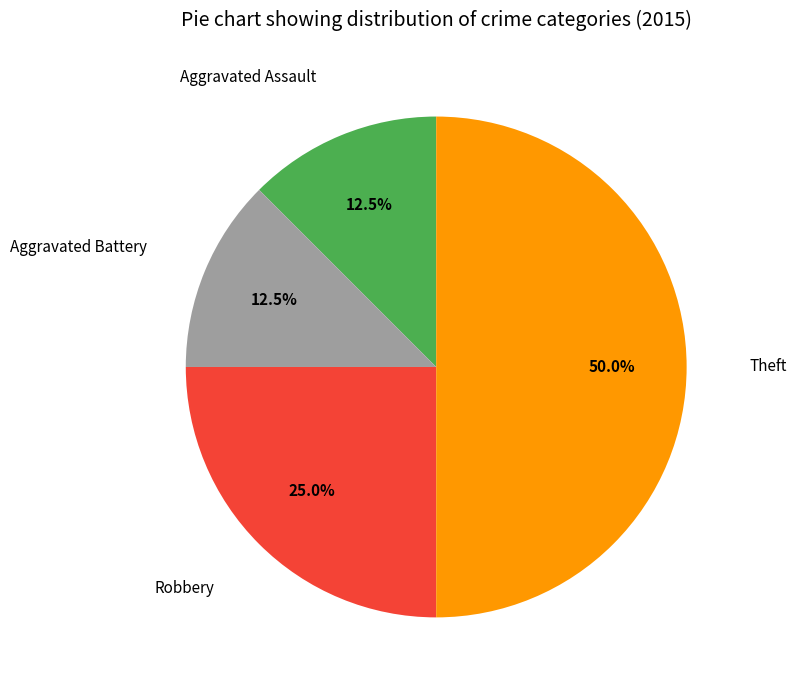

To the nearest percent, what is the average slice percentage?

25%